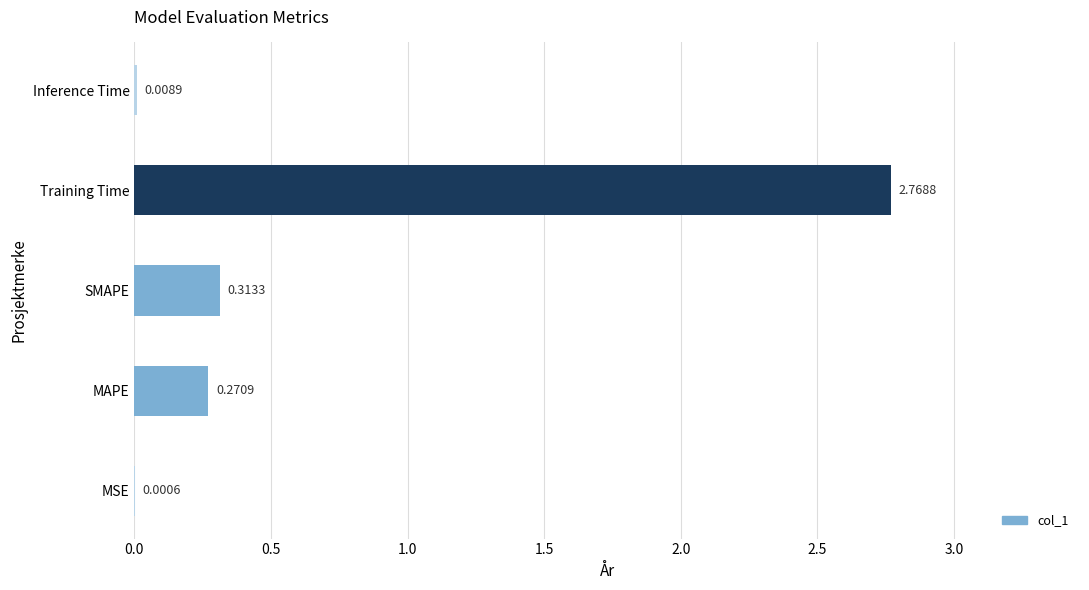

Count the number of categories in the chart.

5